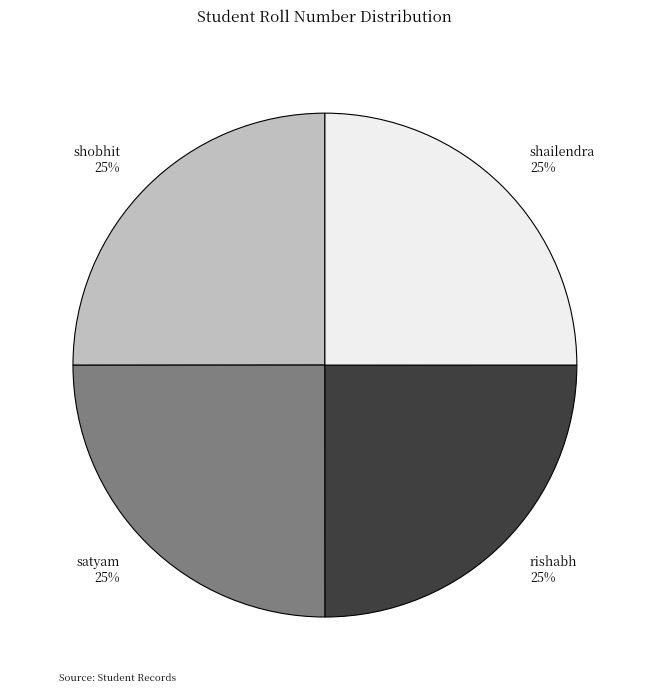

To the nearest percent, what is the average slice percentage?

25%